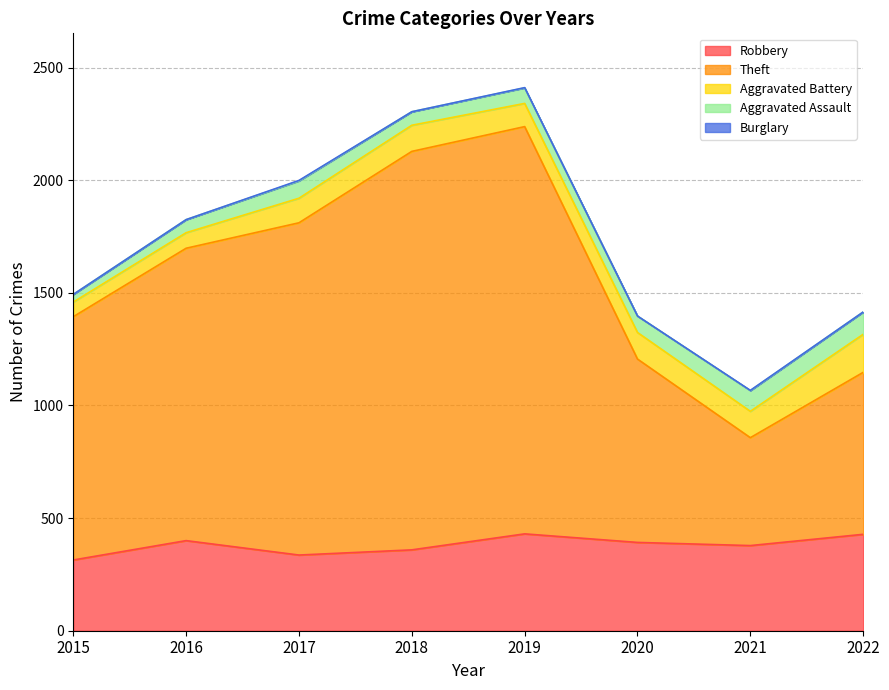

Where is the first local maximum for Theft?

2019